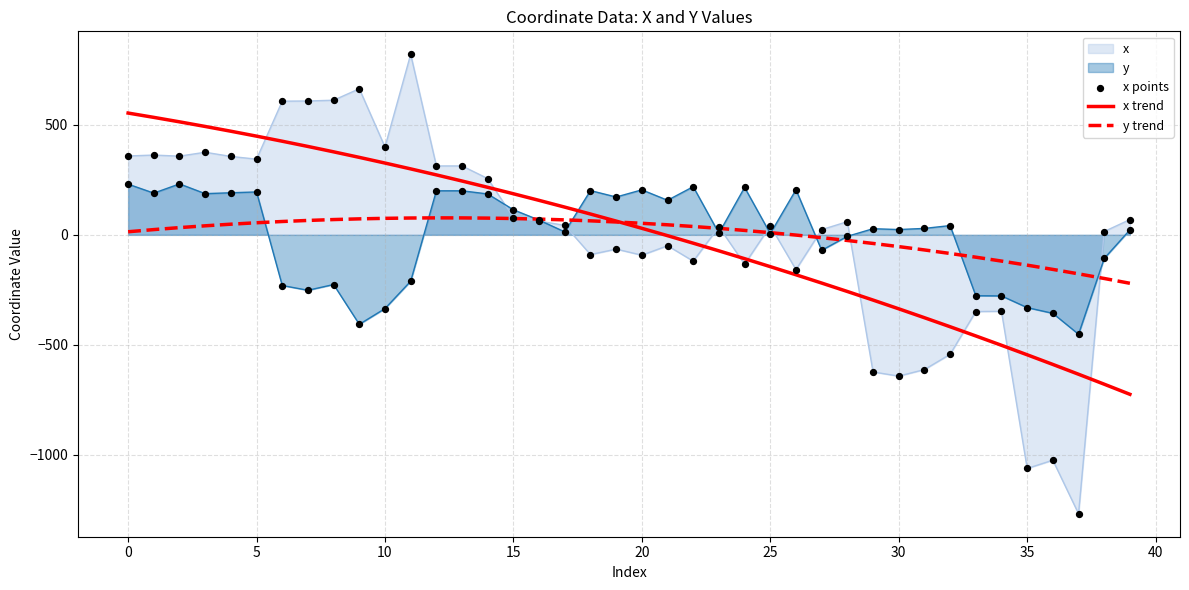

What is the total value across all series at 15?

453.4